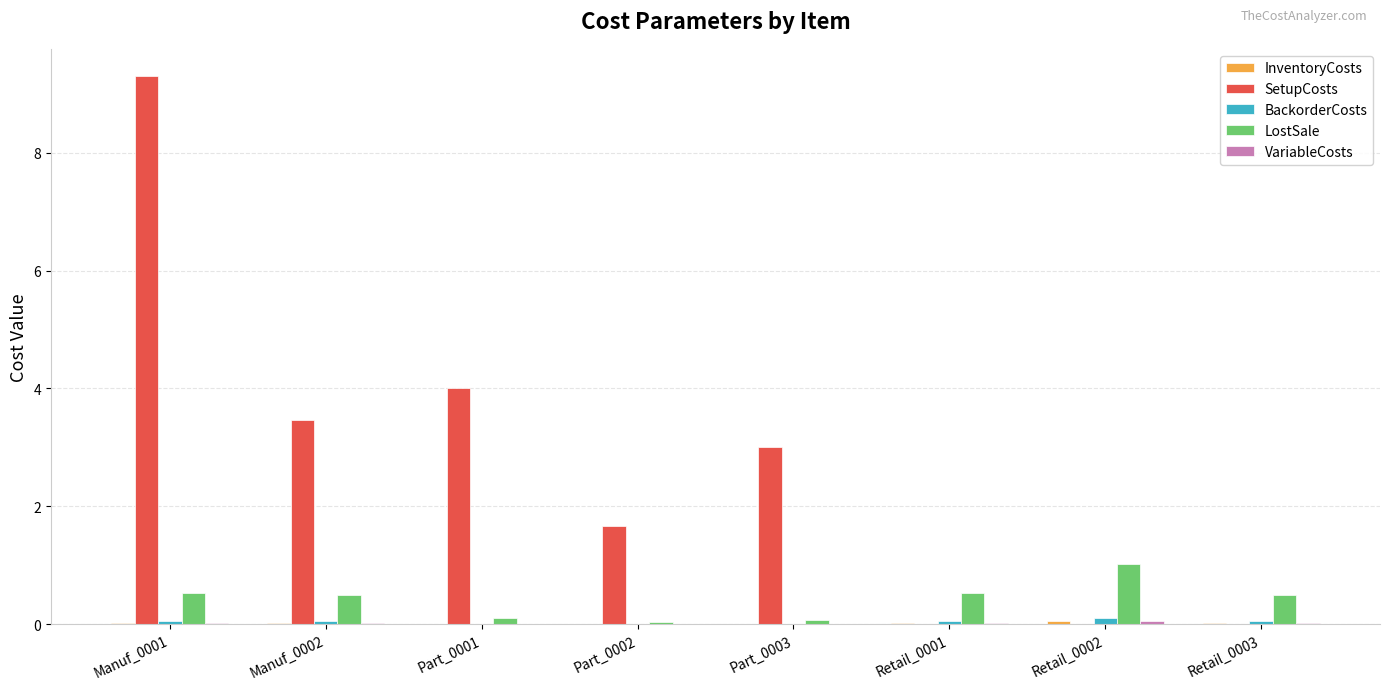

Between Part_0002 and Part_0003, which series saw the biggest shift?

SetupCosts